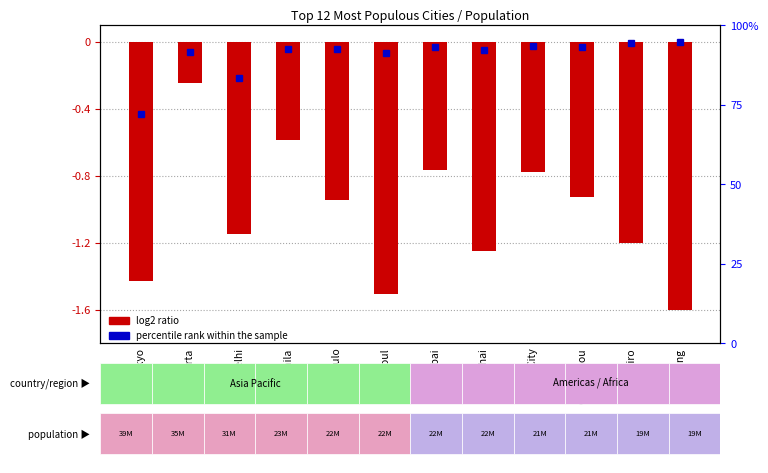

Reading left to right, extract all data points from this chart.

Tokyo=-1.4	Jakarta=-0.2	Delhi=-1.1	Manila=-0.6	Sao Paulo=-0.9	Seoul=-1.5	Mumbai=-0.8	Shanghai=-1.2	Mexico City=-0.8	Guangzhou=-0.9	Cairo=-1.2	Beijing=-1.6